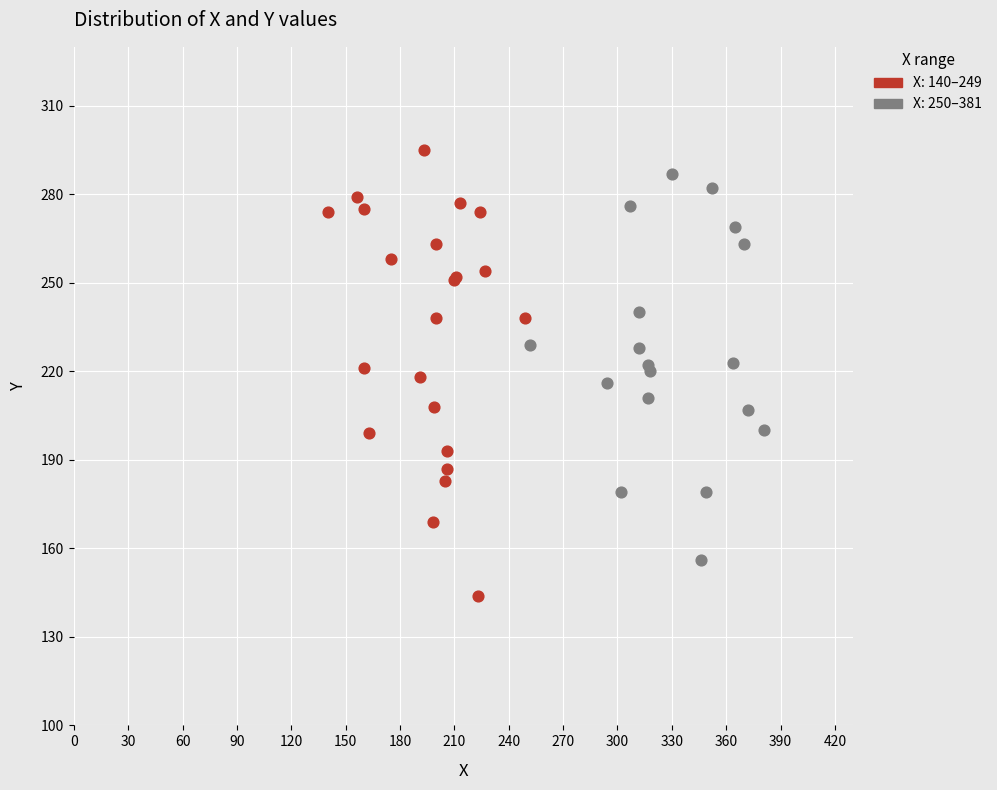

Which series has the largest Y range (max minus min)?

X: 140–249